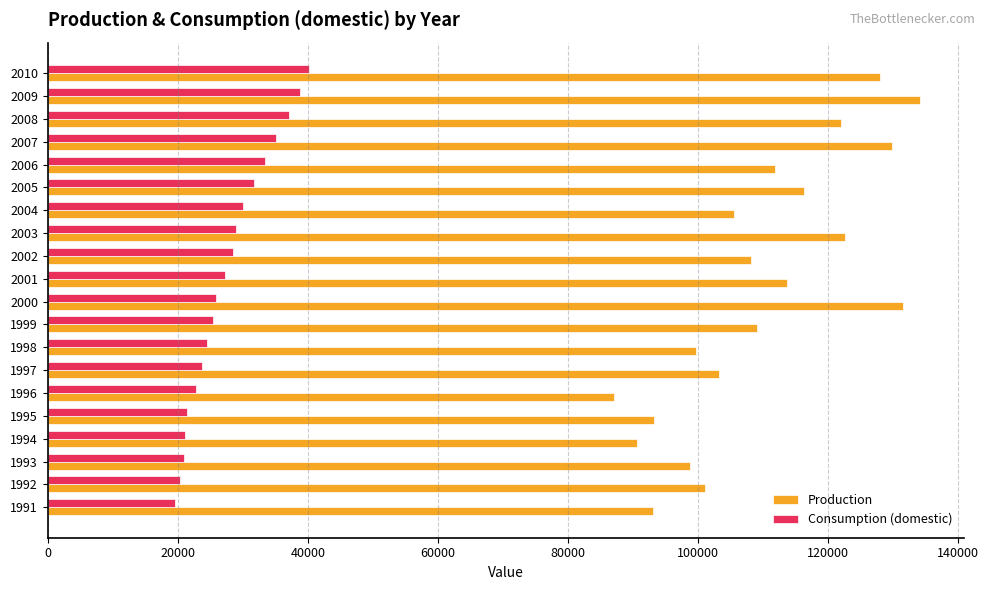

The value of Consumption (domestic) at 2010 is 40184.8. True or false?

True